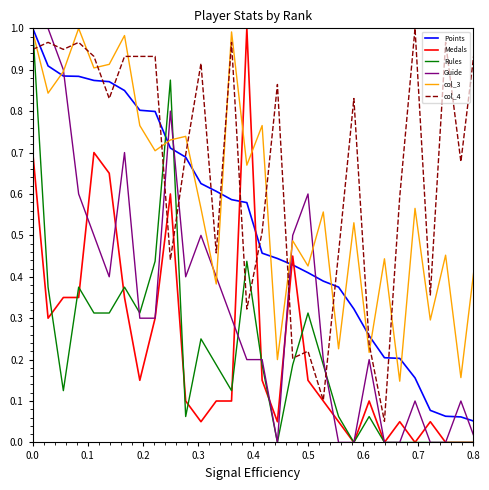

Which series has the largest total across all categories?

col_4